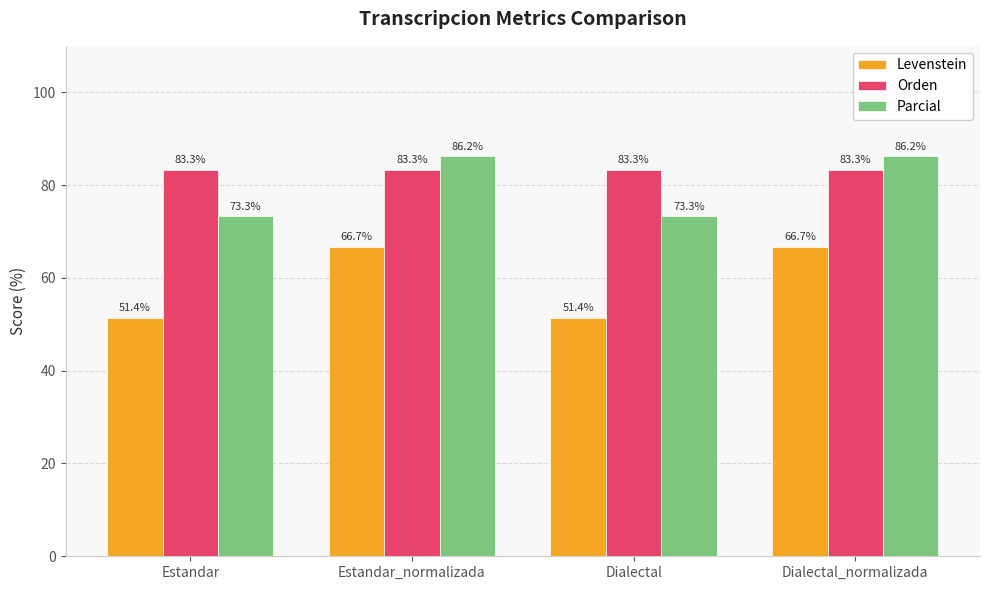

Is the value of Parcial at Dialectal_normalizada greater than the value of Levenstein at Estandar?

Yes